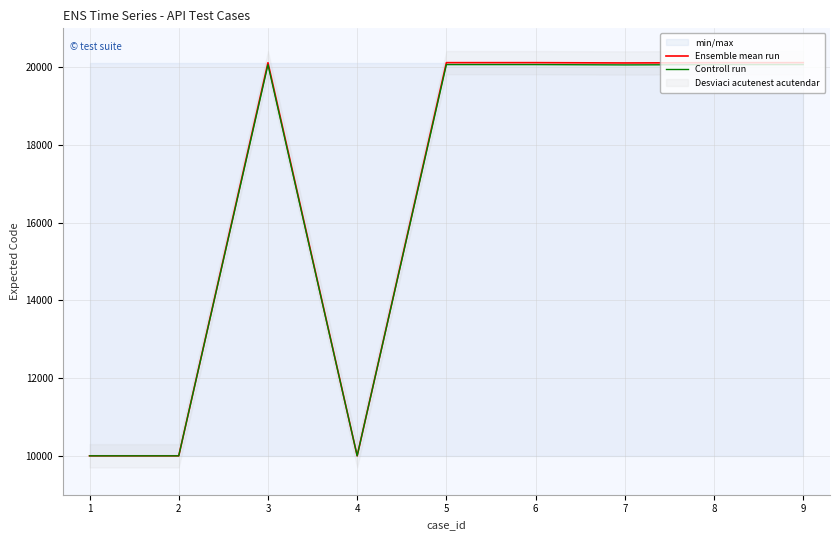

At which category does Ensemble mean run reach its first local peak?

3